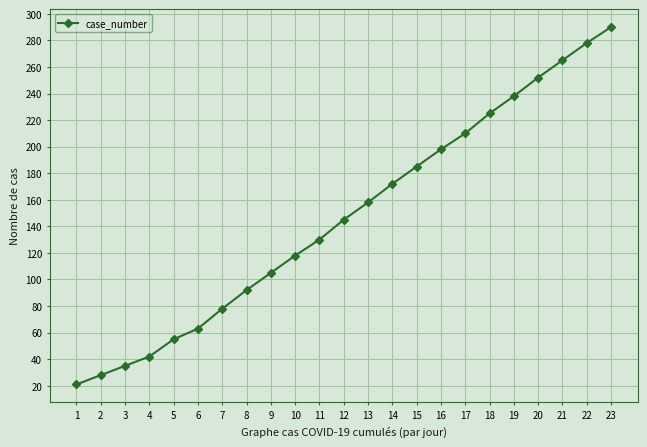

What is the change in value from 3 to 15?

+150